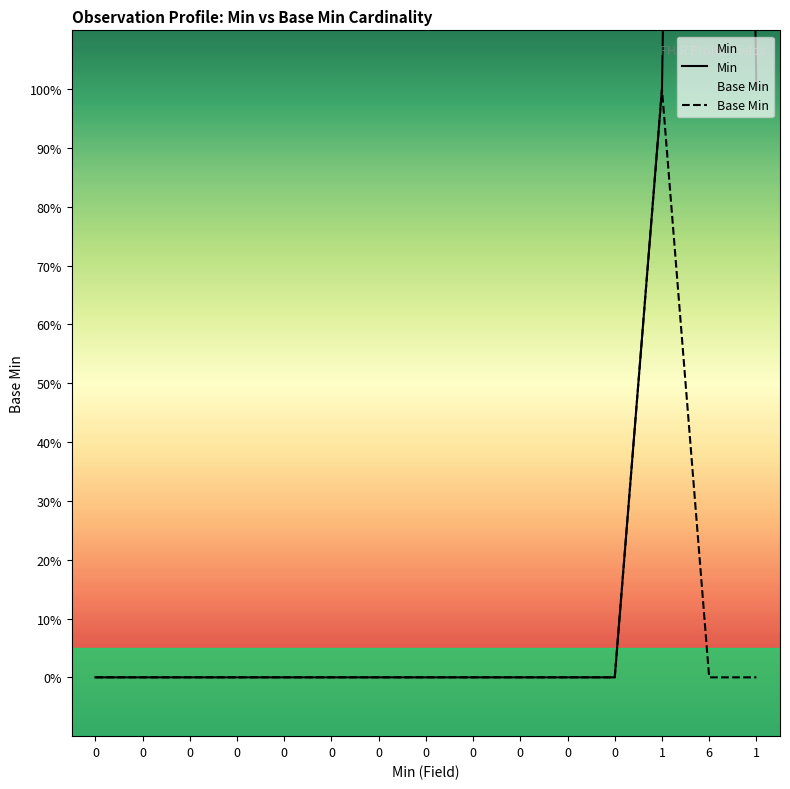

Which series has the widest spread of values?

Min